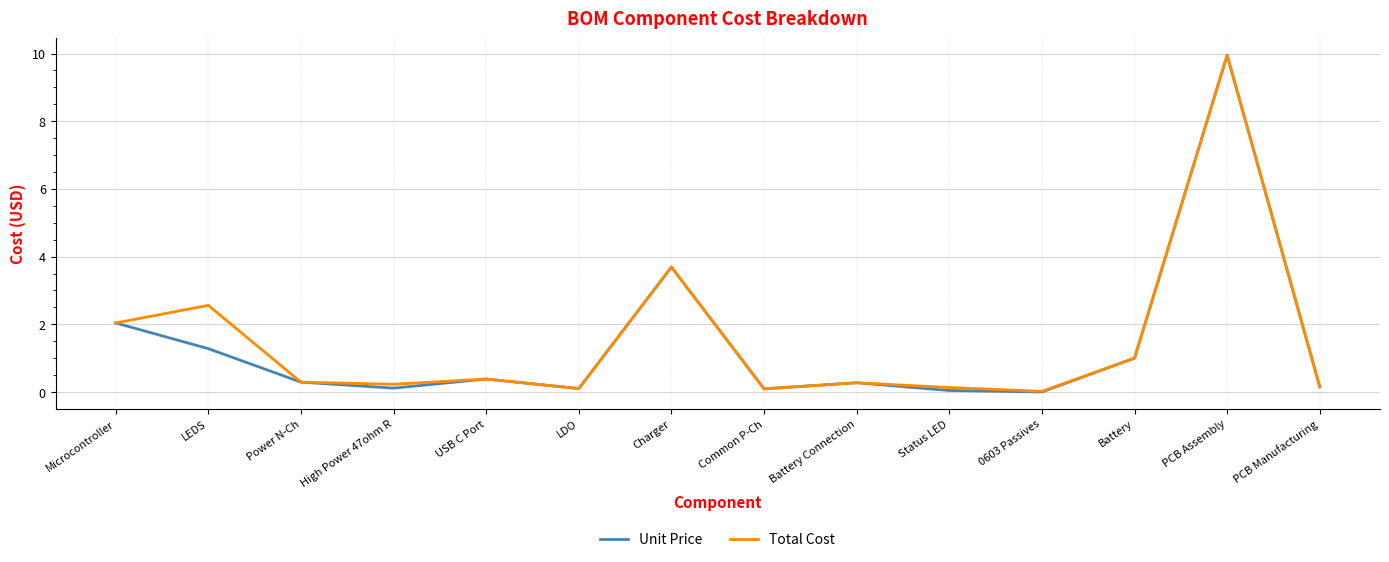

The value of Unit Price at Battery Connection is 0.3. True or false?

True